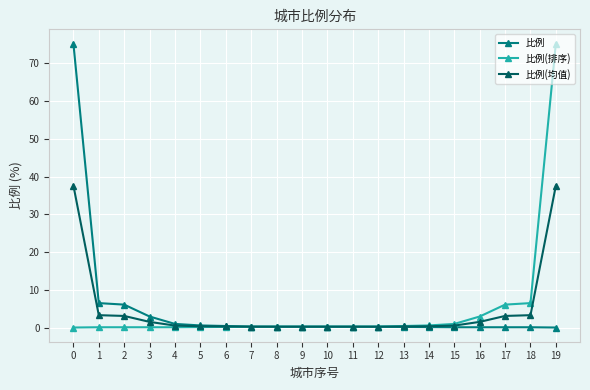

How many lines are shown in the chart?

3